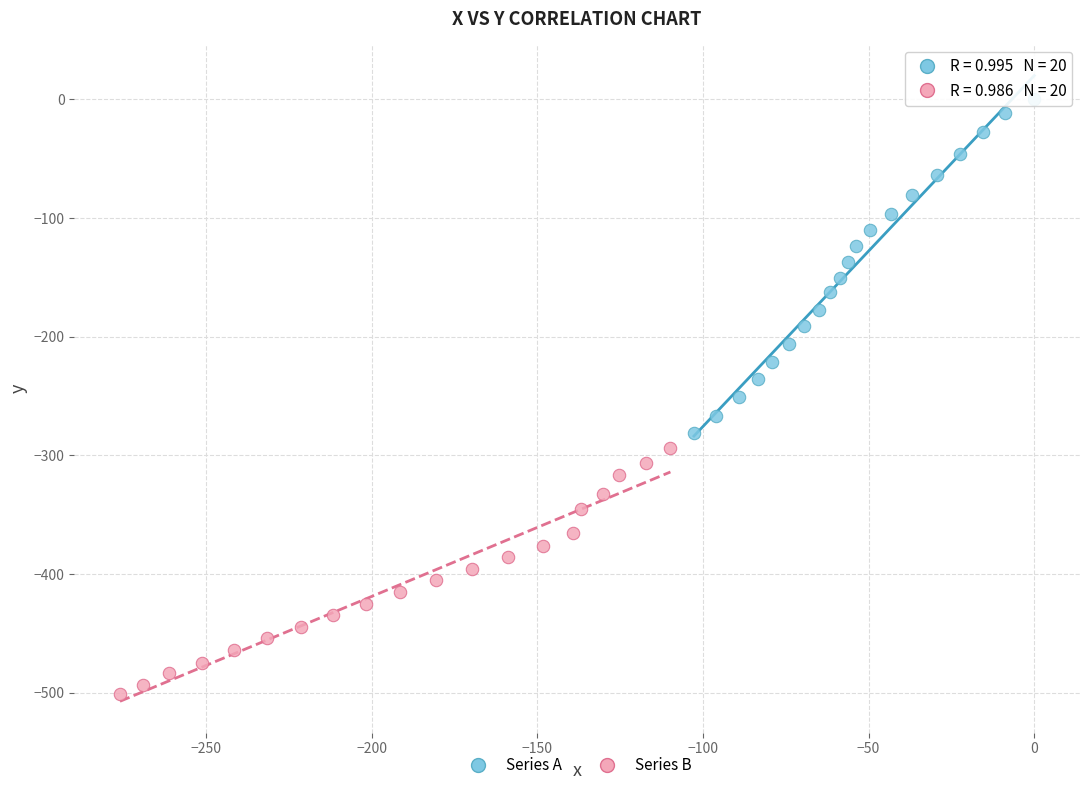

Which series has the widest spread of Y values?

Series A